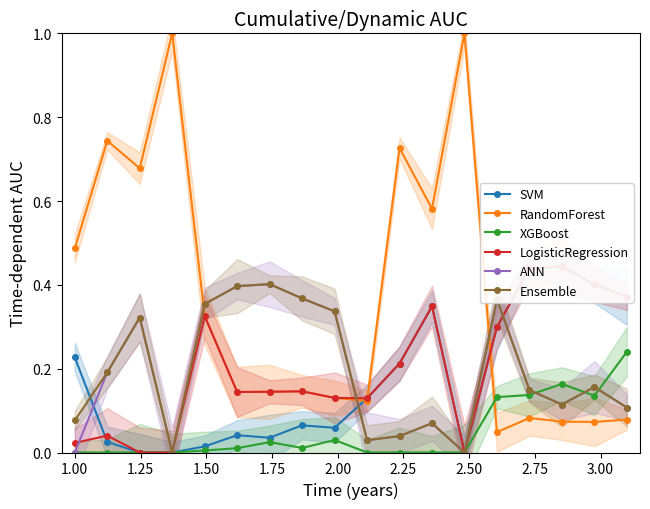

Does the chart have visible grid lines?

No